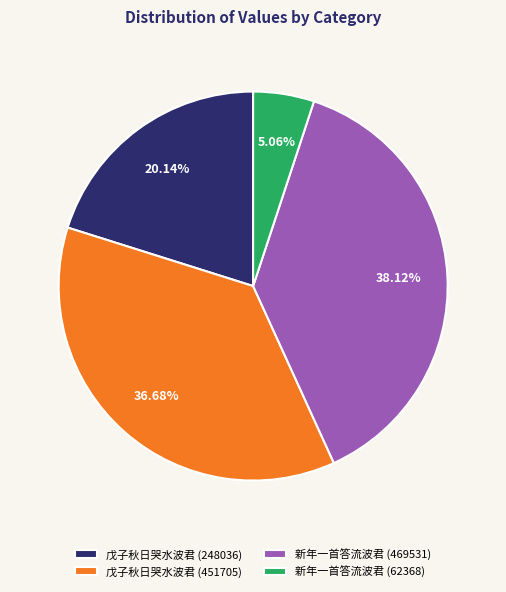

To the nearest percent, what portion does 戊子秋日哭水波君 (451705) represent?

37%